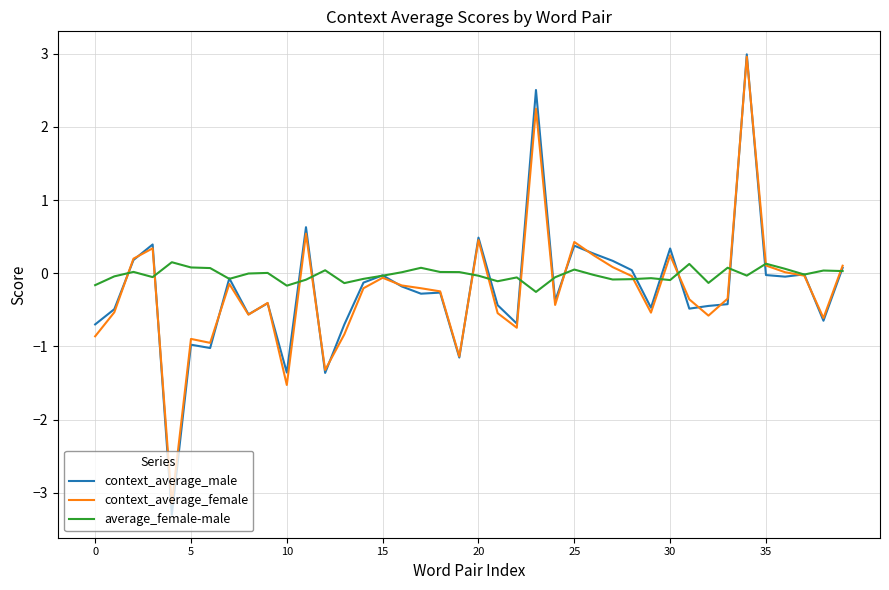

What is the maximum value for context_average_male?

3.0